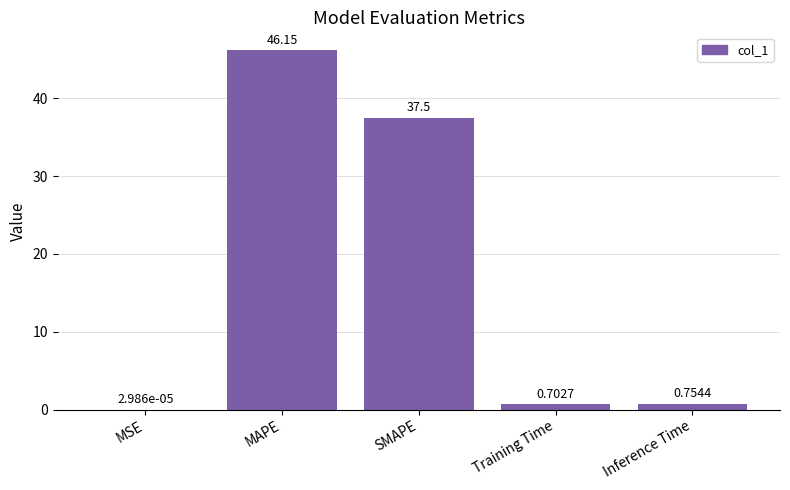

What is the greatest value displayed?

46.2